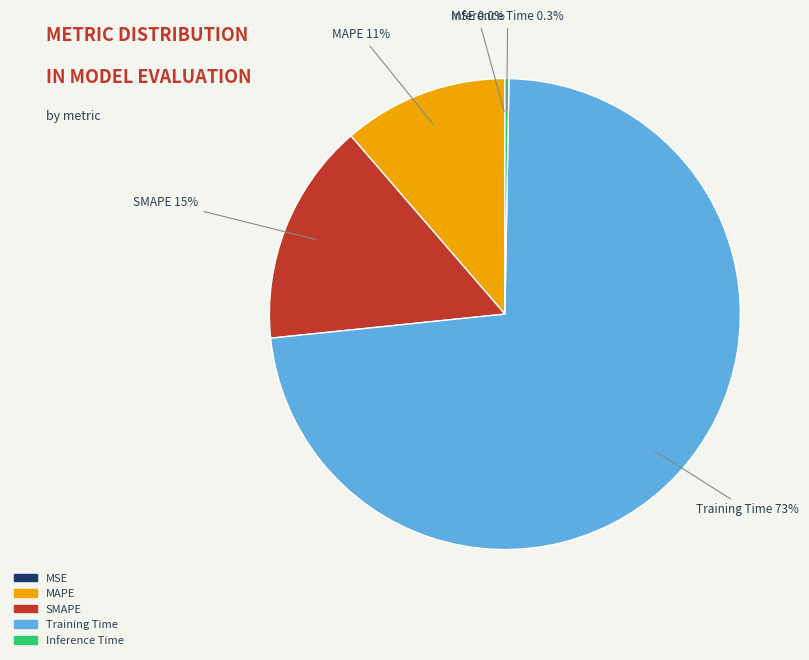

The MAPE slice represents 18% of the pie. True or false?

False